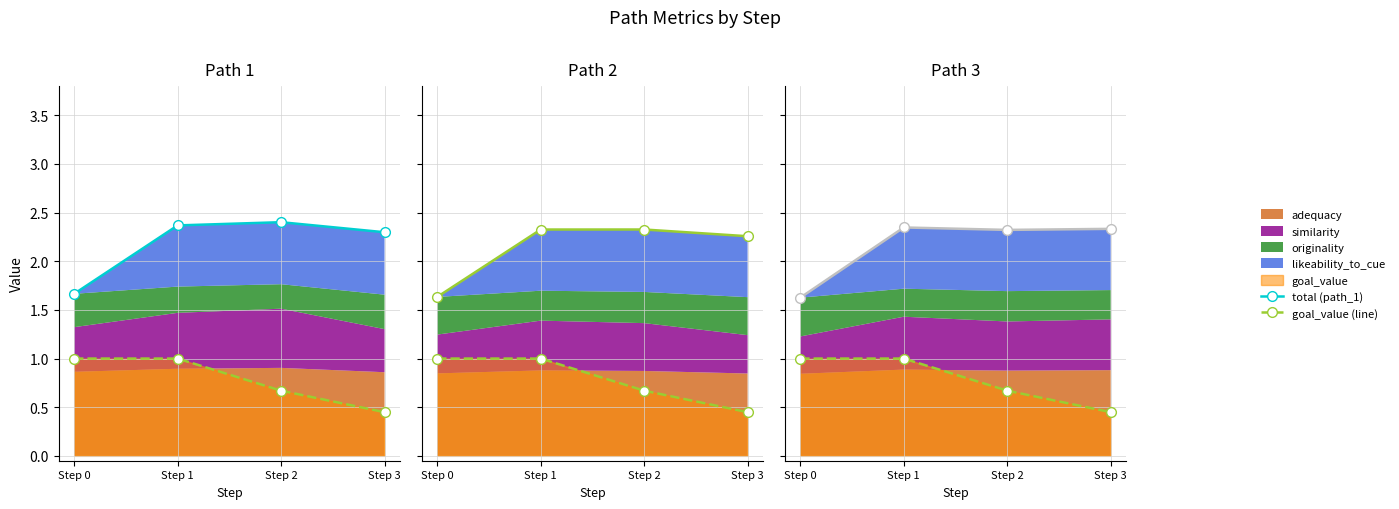

What is the difference between the highest and lowest values at Step 0?

0.7